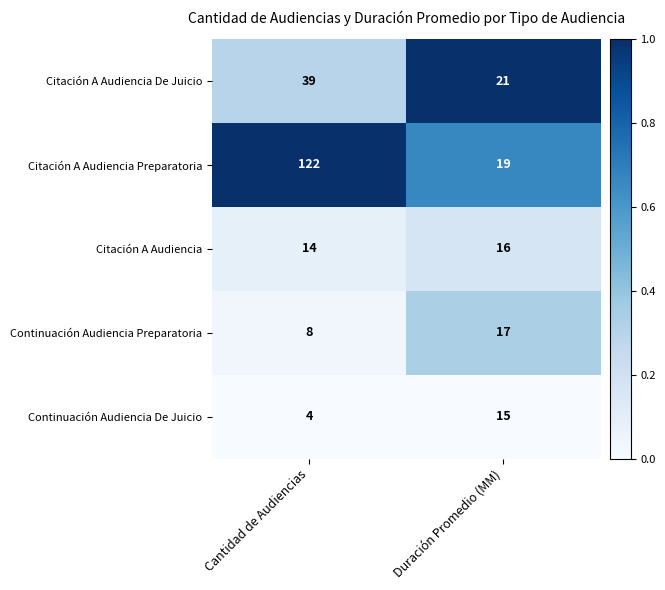

What is the difference between the highest and lowest values at Cantidad de Audiencias?

118